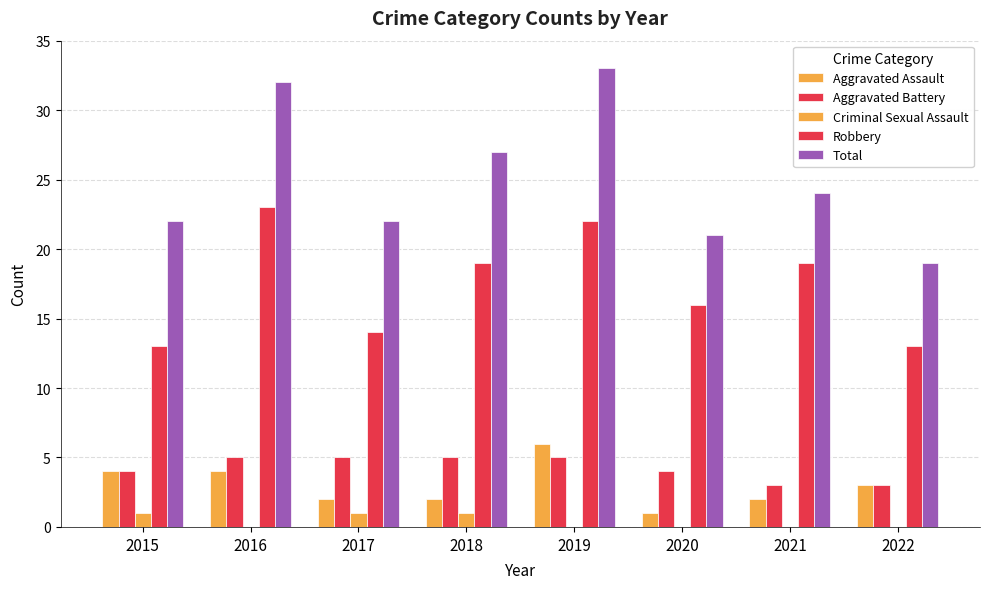

How many categories are shown in the chart?

8